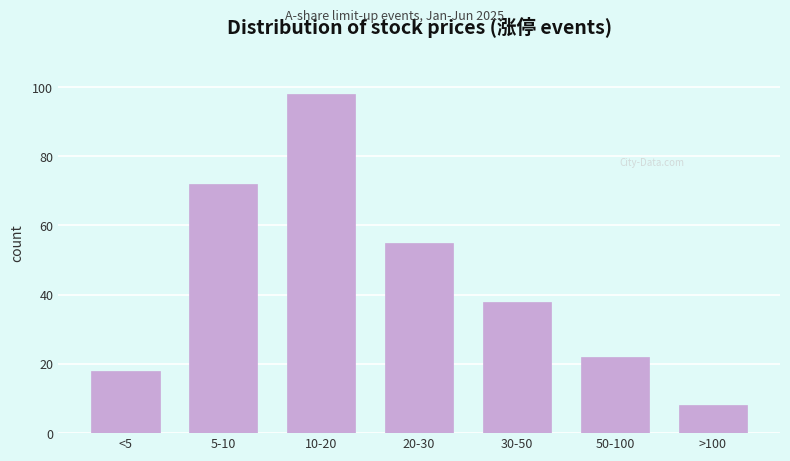

Reading right to left, what are all the values shown in this chart?

8	22	38	55	98	72	18